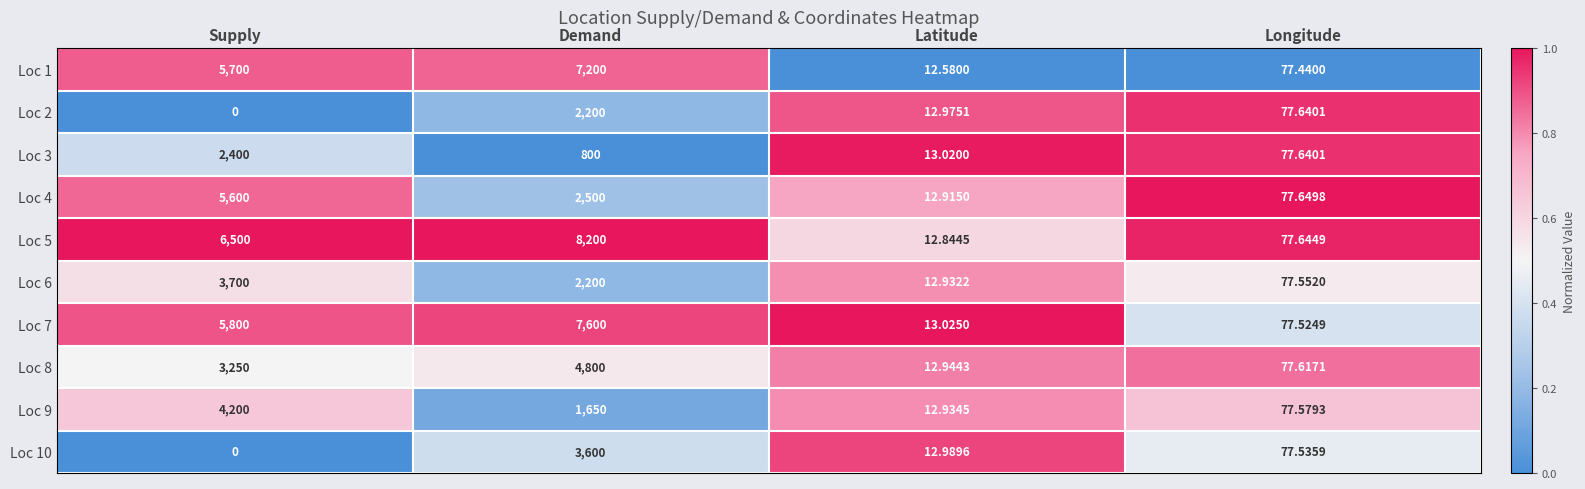

At which label is Loc 6 closest to 1856?

Demand